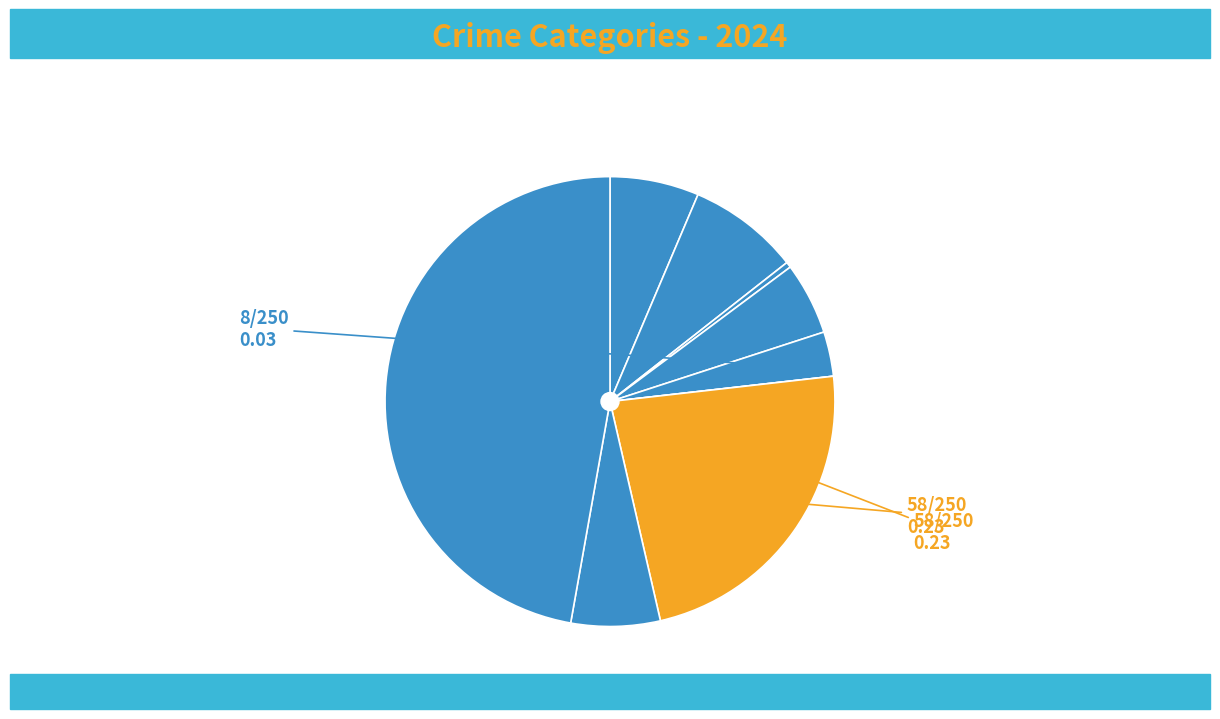

What is the largest slice in the pie chart?

Theft